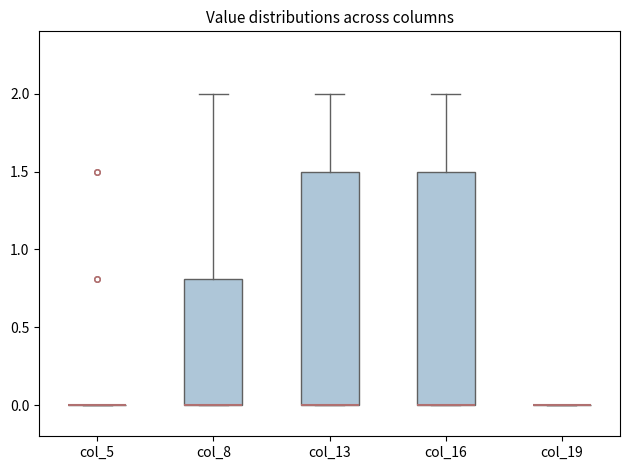

Reading left to right, transcribe this box plot: for each box, give where its median line is, the range the box spans, and where its two whiskers end, as read against the y-axis. The values are not printed on the chart, so give them approximately, as read against the axis.

col_5: box collapsed to a line at 0.0, whiskers 0.0 to 0.0
col_8: median 0.0 (drawn on the box's lower edge), box 0.0 to 0.8, whiskers 0.0 to 2.0
col_13: median 0.0 (drawn on the box's lower edge), box 0.0 to 1.5, whiskers 0.0 to 2.0
col_16: median 0.0 (drawn on the box's lower edge), box 0.0 to 1.5, whiskers 0.0 to 2.0
col_19: box collapsed to a line at 0.0, whiskers 0.0 to 0.0